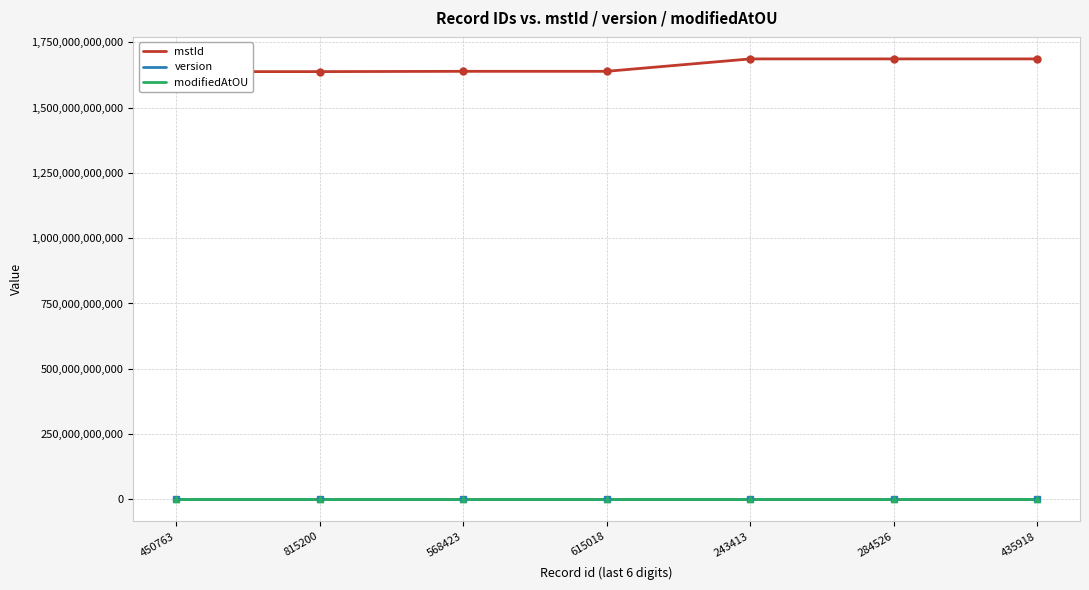

Between 450763 and 568423, which series saw the biggest shift?

mstId